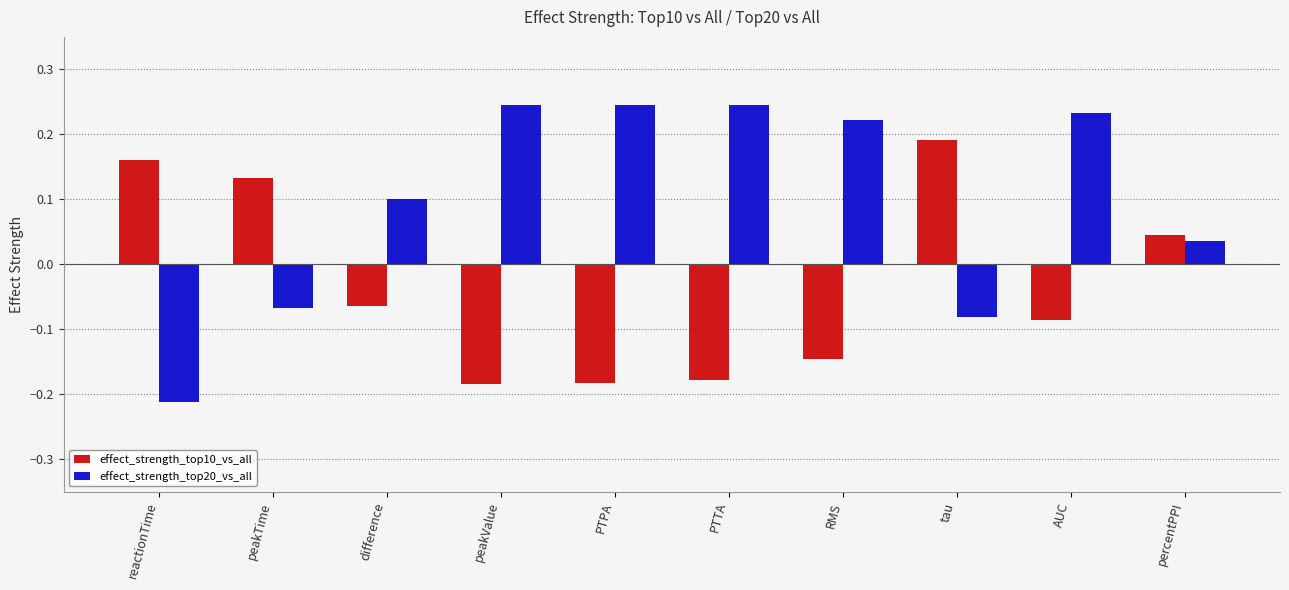

At which label does effect_strength_top10_vs_all first exceed 0?

reactionTime